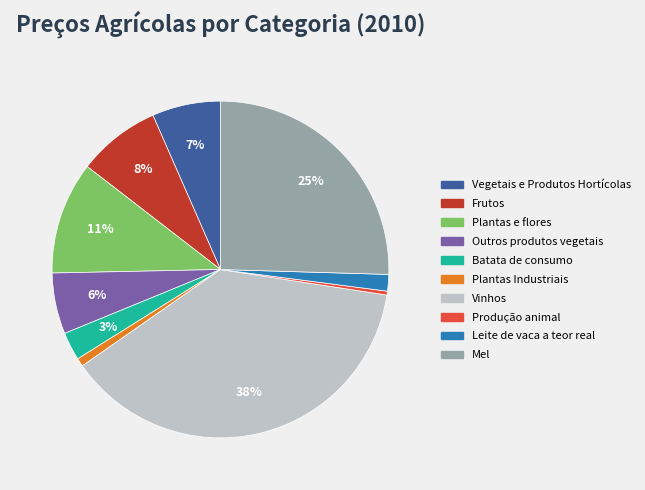

Combined, do Produção animal and Mel account for over 50%?

No